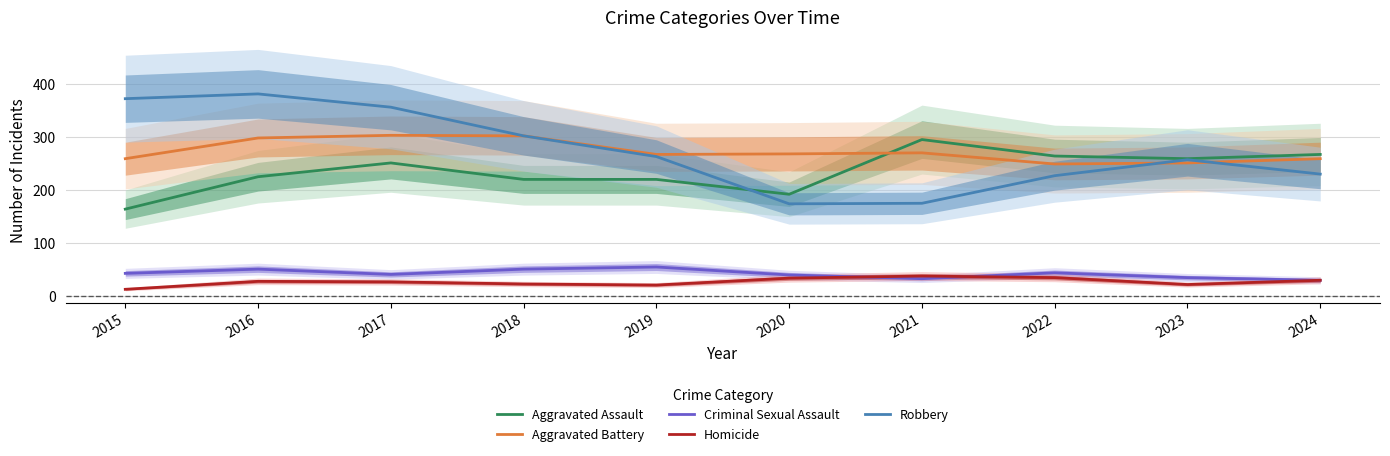

Reading left to right, extract all data points from this chart.

Aggravated Assault: 2015=164	2016=225	2017=251	2018=220	2019=220	2020=192	2021=295	2022=264	2023=259	2024=267
Aggravated Battery: 2015=259	2016=298	2017=303	2018=302	2019=267	2020=268	2021=270	2022=249	2023=251	2024=259
Criminal Sexual Assault: 2015=43	2016=51	2017=41	2018=51	2019=55	2020=40	2021=33	2022=44	2023=35	2024=30
Homicide: 2015=13	2016=28	2017=27	2018=23	2019=21	2020=34	2021=38	2022=35	2023=22	2024=30
Robbery: 2015=372	2016=381	2017=356	2018=302	2019=263	2020=174	2021=175	2022=227	2023=257	2024=230